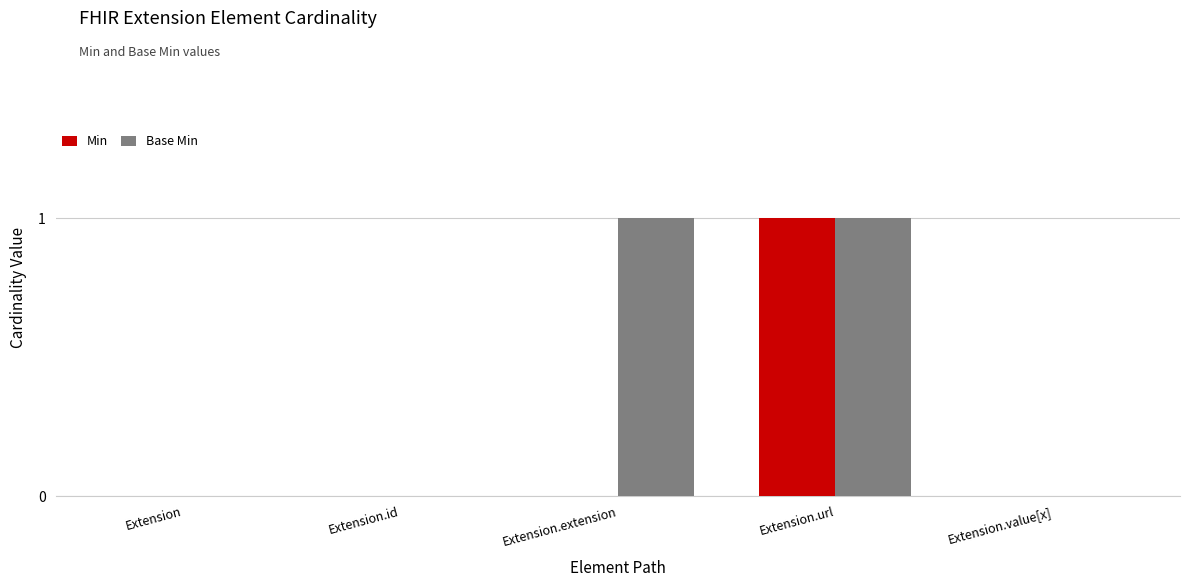

The value of Base Min at Extension.extension is 0. True or false?

False